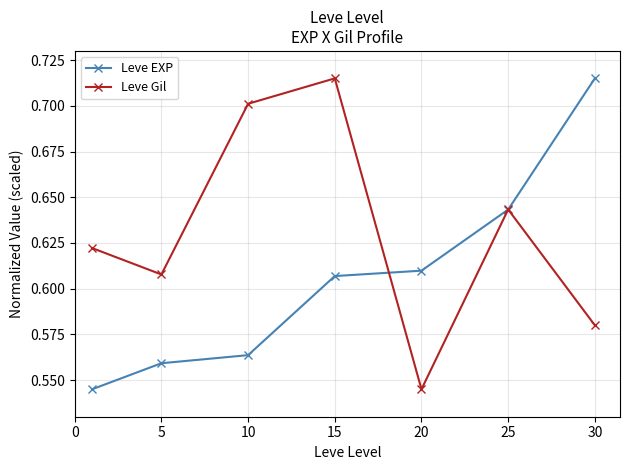

How many Leve EXP values are between 0 and 1?

7